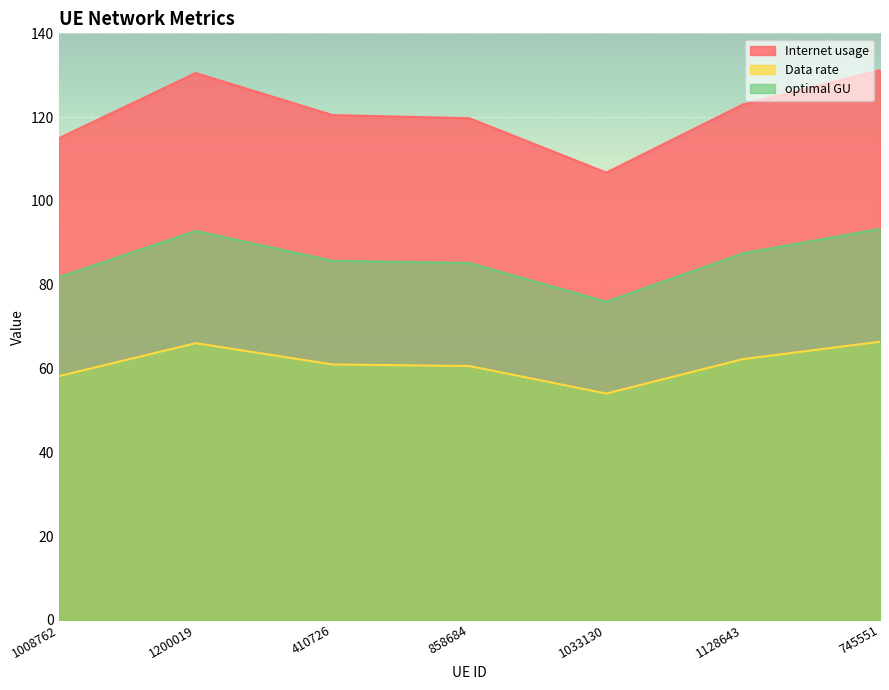

Reading right to left, extract all data points from this chart.

Internet usage: 745551=131.2	1128643=123.0	1033130=106.8	858684=119.7	410726=120.5	1200019=130.5	1008762=115.0
Data rate: 745551=66.4	1128643=62.2	1033130=54.0	858684=60.6	410726=61.0	1200019=66.0	1008762=58.2
optimal GU: 745551=93.3	1128643=87.5	1033130=75.9	858684=85.2	410726=85.7	1200019=92.8	1008762=81.8